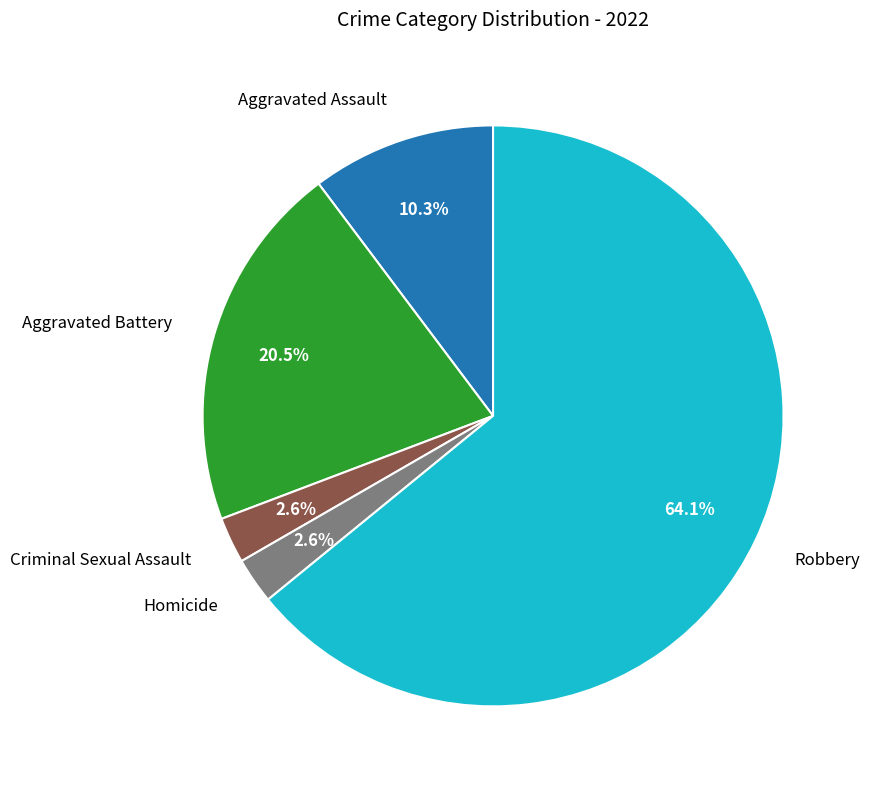

Is there any slice that represents more than half of the pie?

Yes